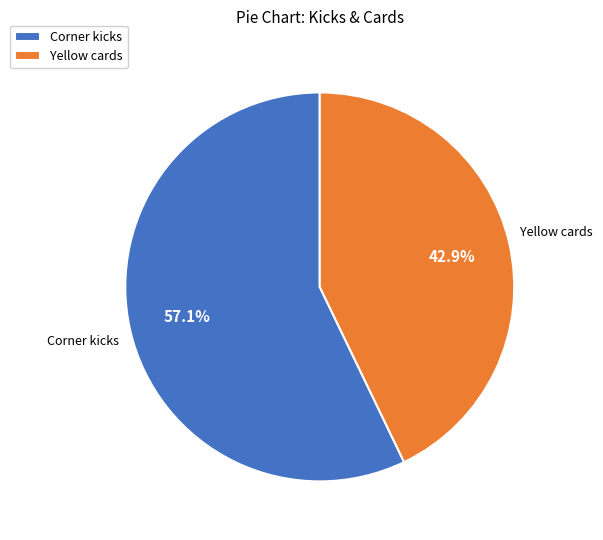

What is the largest slice in the pie chart?

Corner kicks